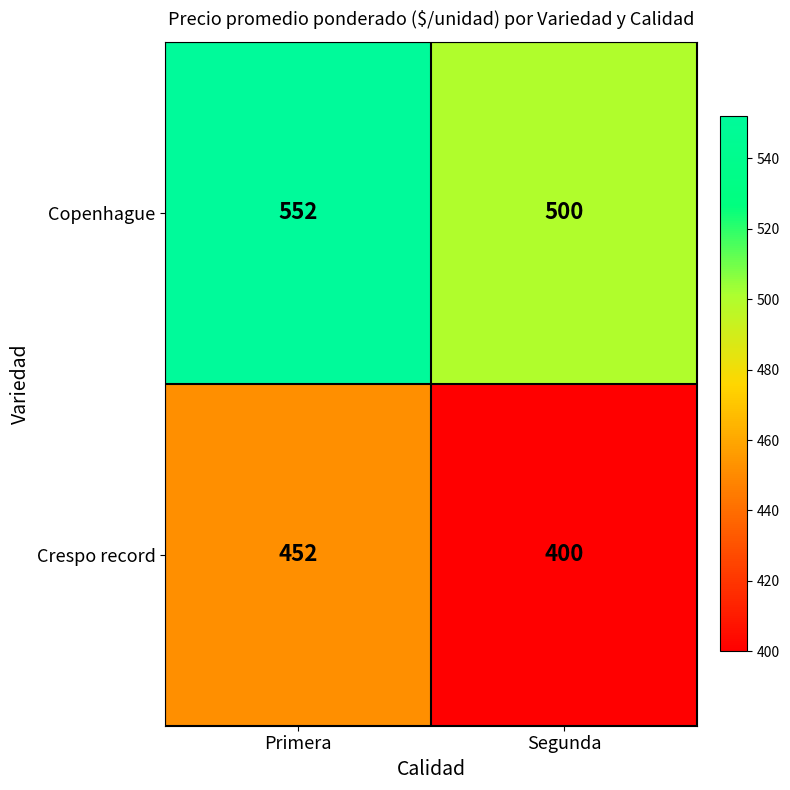

What is the difference between the maximum and minimum values in the Copenhague series?

52